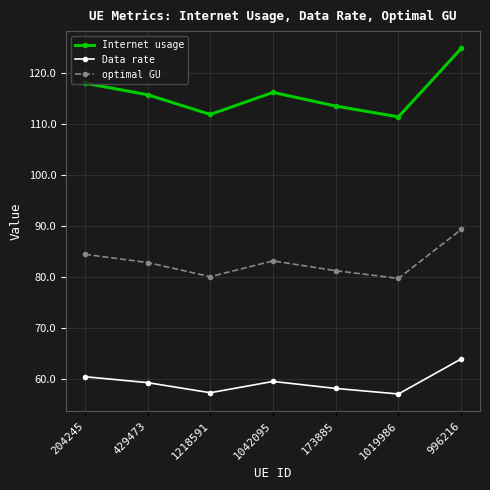

How many data points in Internet usage are above 115?

4